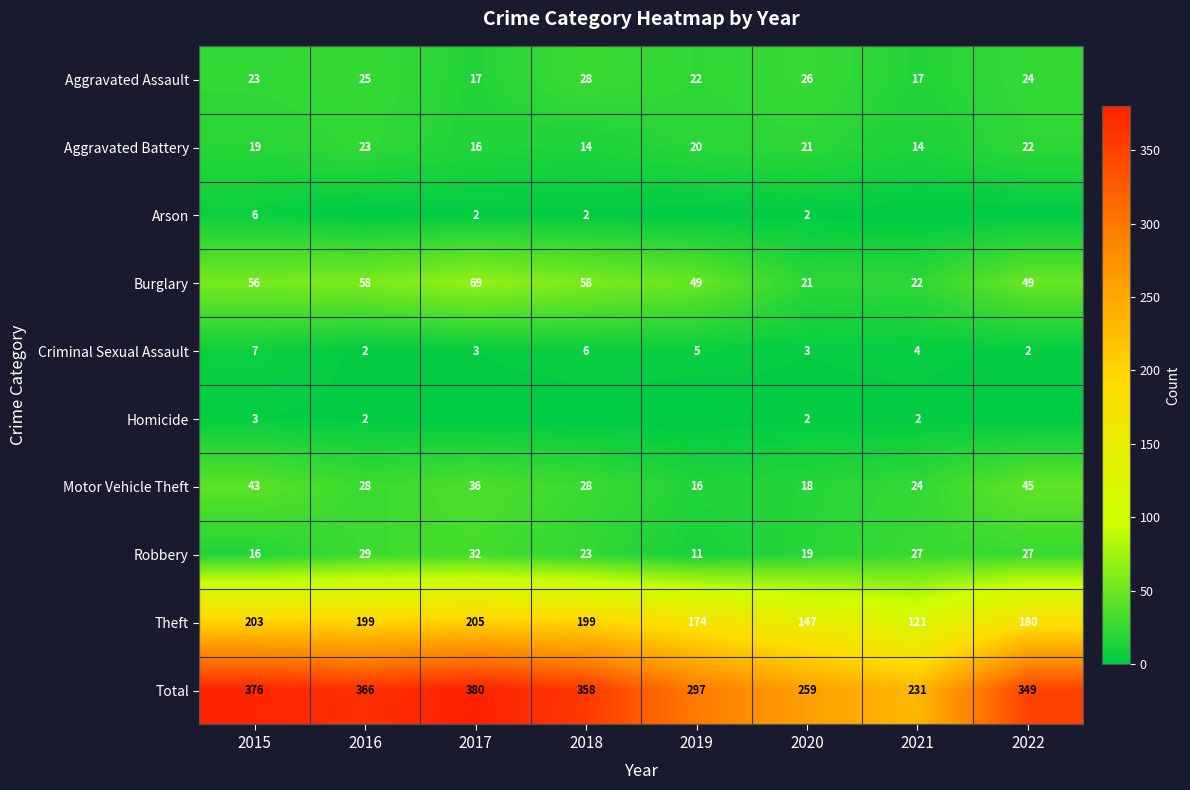

At which label does Criminal Sexual Assault first exceed 4?

2015